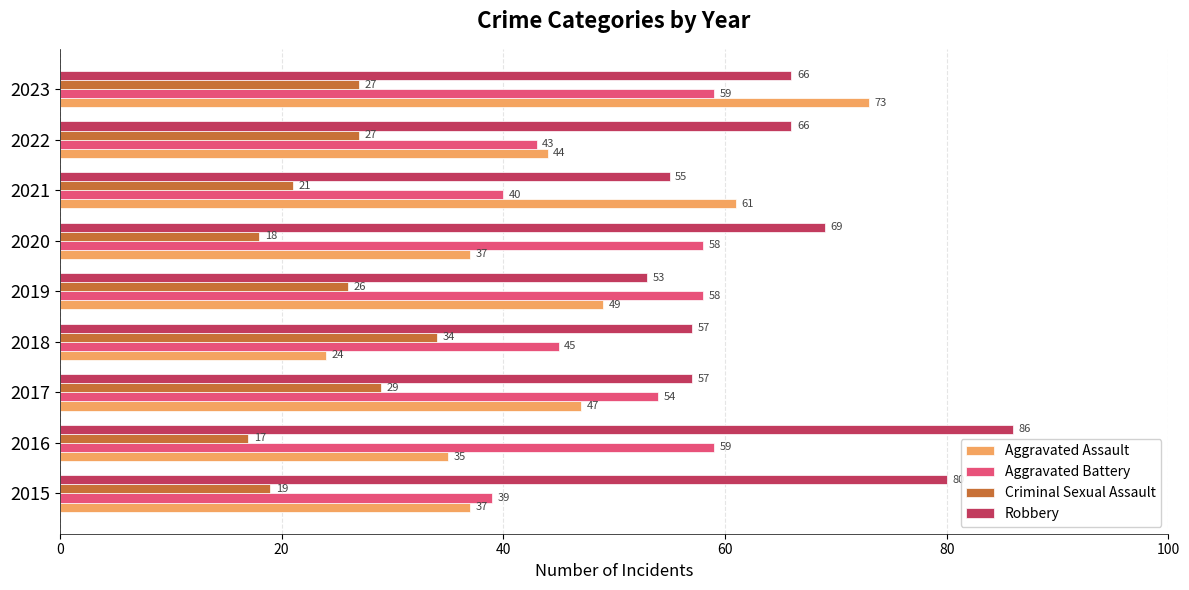

What value does the Robbery series have at 2017?

57